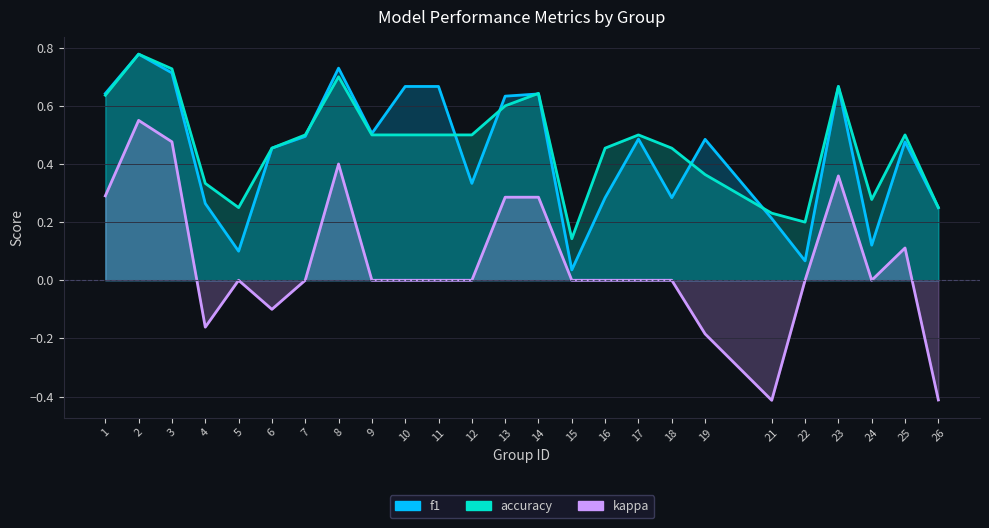

What are all the series names shown in the legend?

f1, accuracy, kappa